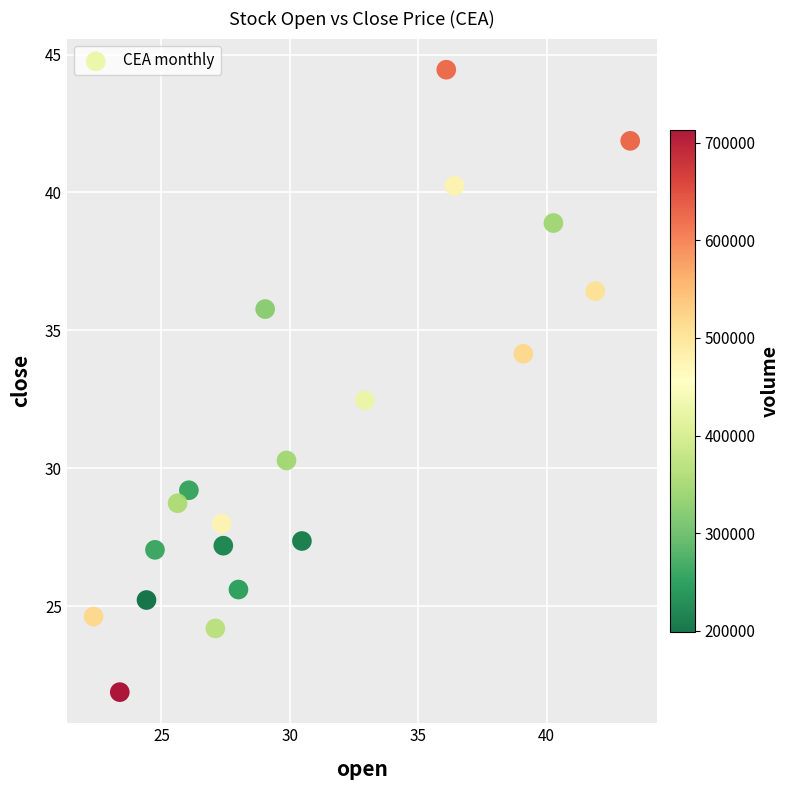

What Y value in the scatter plot is closest to 33?

32.5